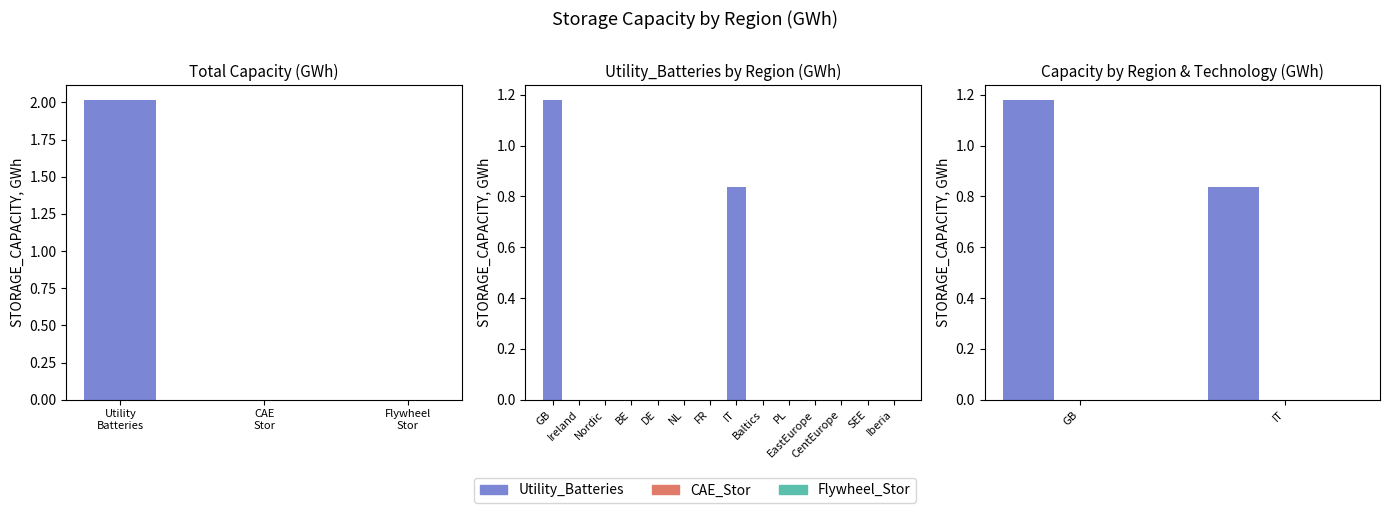

At which label does Flywheel_Stor reach its peak?

GB